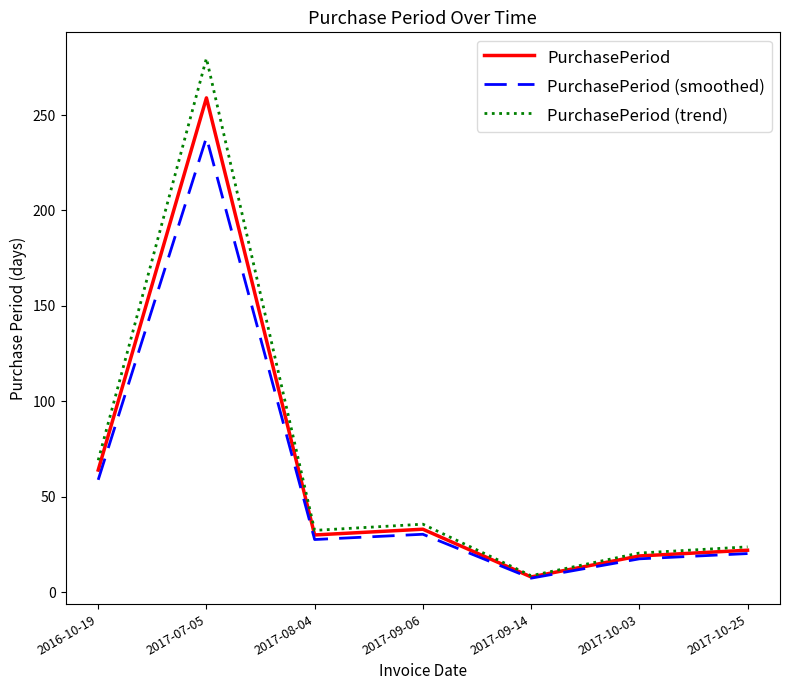

Between 2017-10-03 and 2017-10-25, which series saw the biggest shift?

PurchasePeriod (trend)